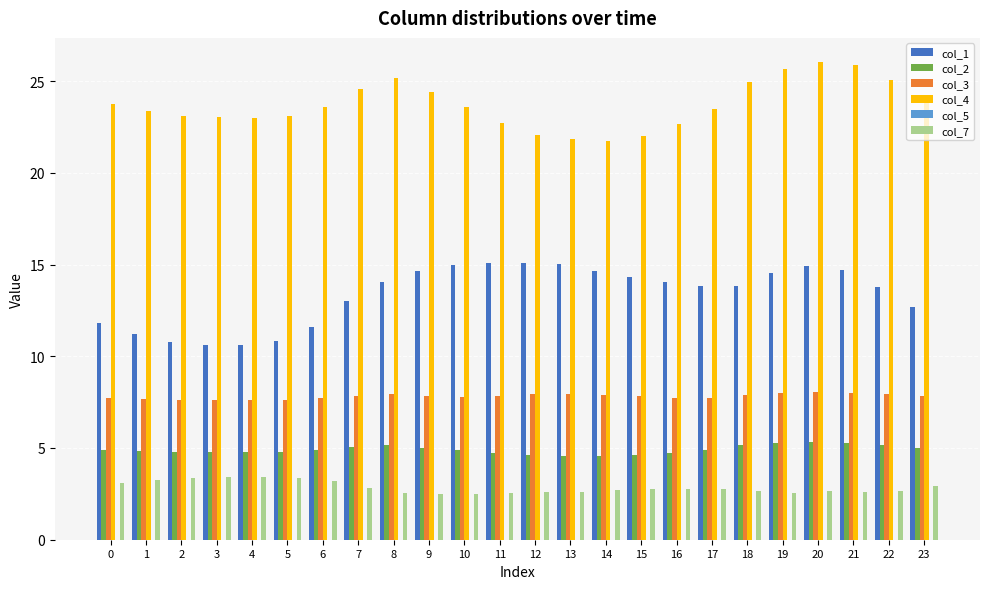

What is the spread (max minus min) of values at 8?

22.6